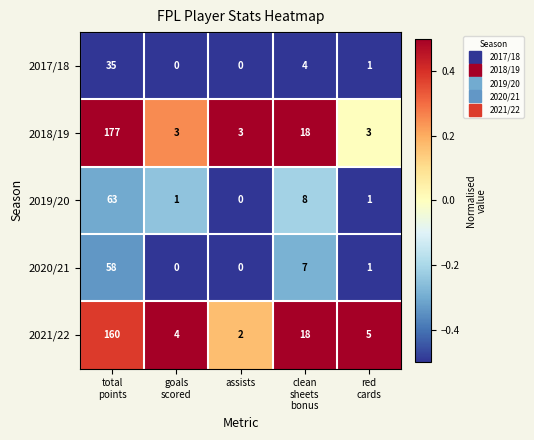

What is the difference between the maximum and minimum values in the 2019/20 series?

63